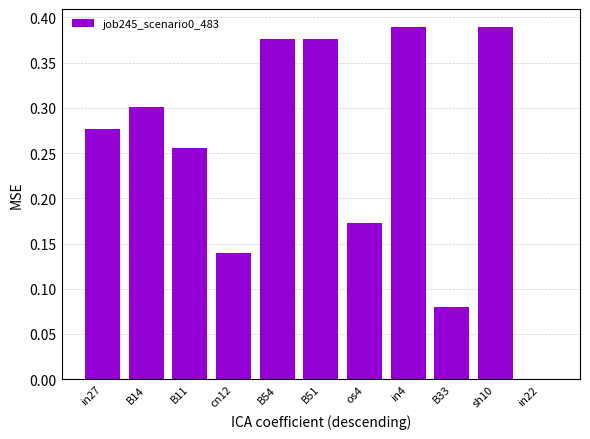

Which has a higher value, cn12 or os4?

os4